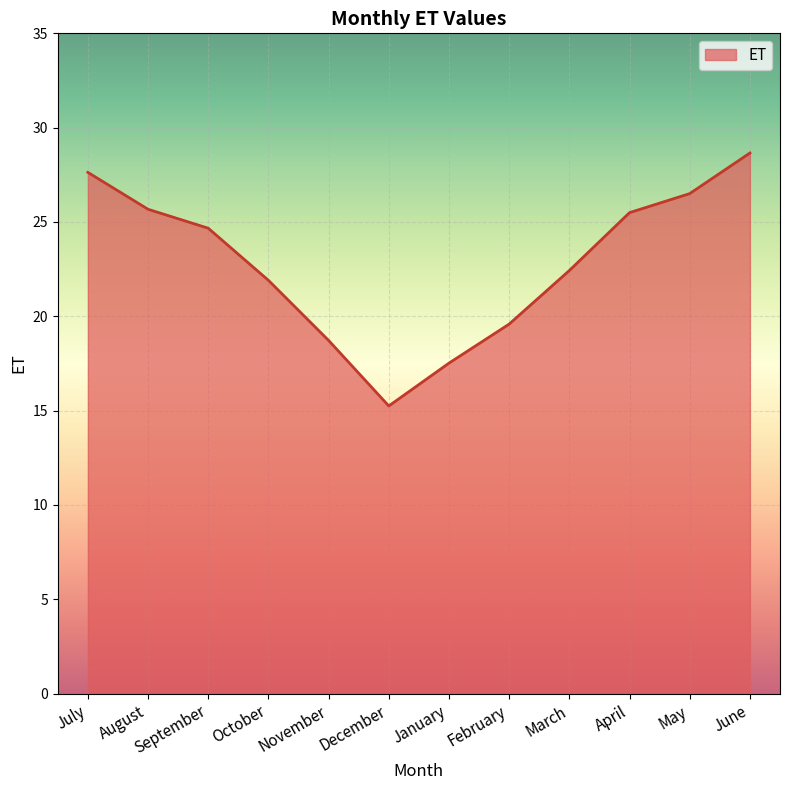

What is the difference between the values at September and November?

5.9